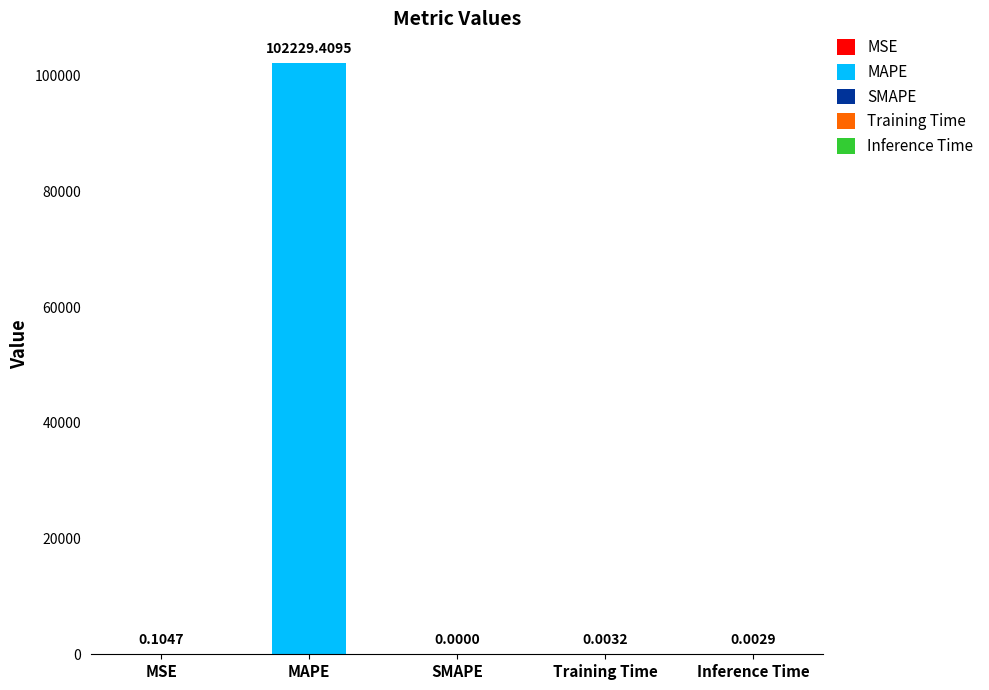

What is the sum of the values at Training Time and MSE?

0.1